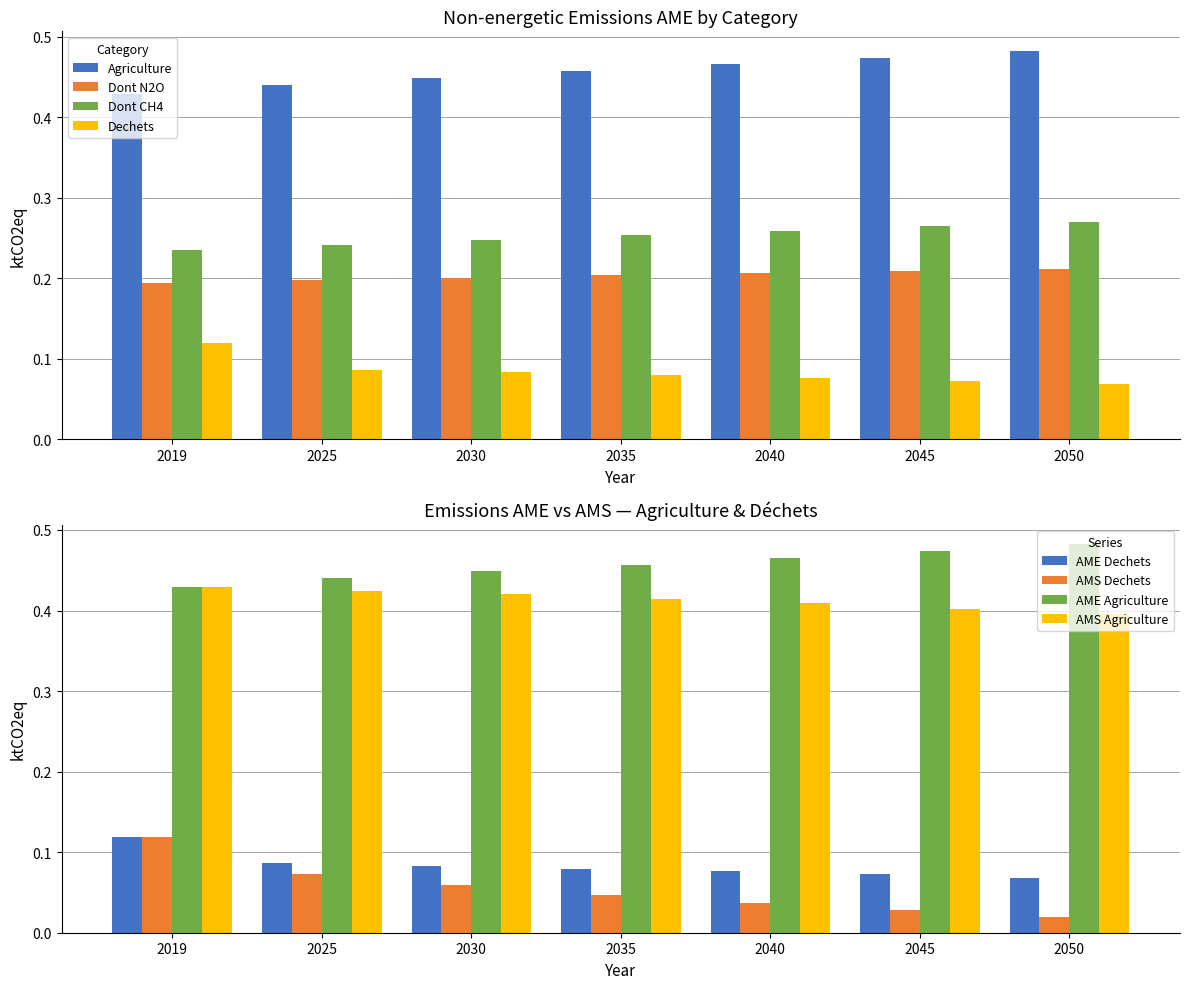

How many Dont CH4 values are between 0 and 1?

7